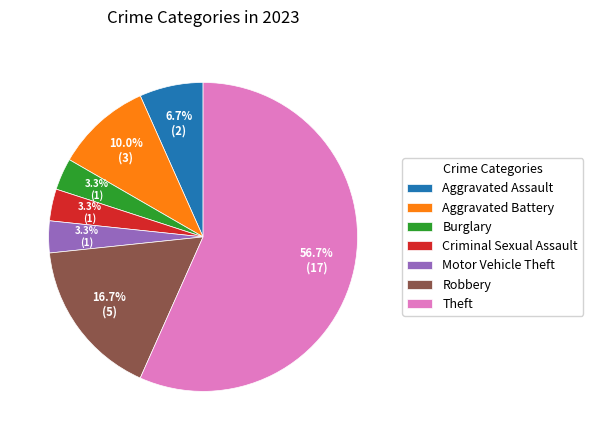

Combined, do Aggravated Assault and Motor Vehicle Theft account for over 50%?

No